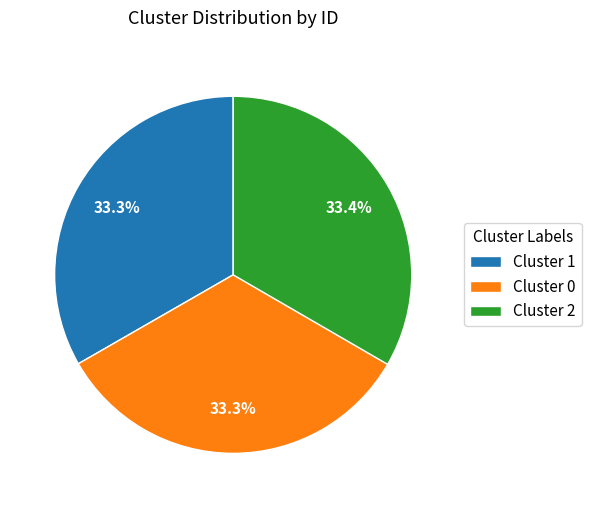

What portion of the pie excludes Cluster 2?

66.6%